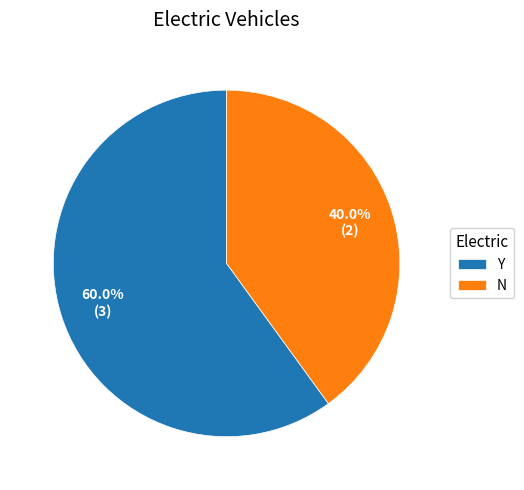

What percentage is the Y slice, to the nearest percent?

60%